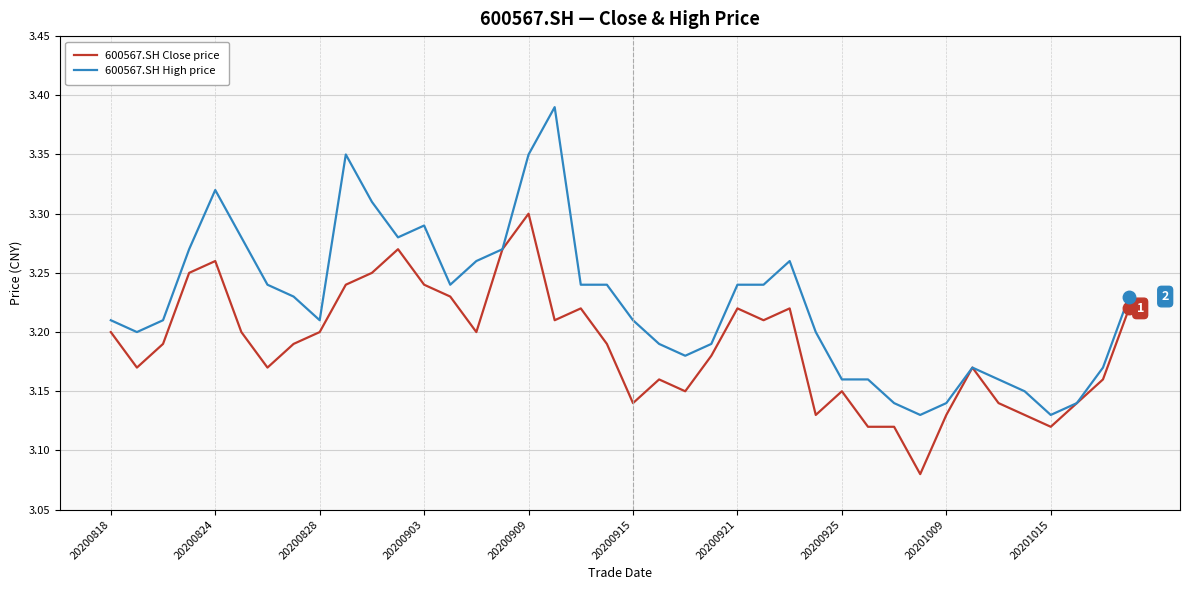

Which series has the largest total across all categories?

600567.SH High price